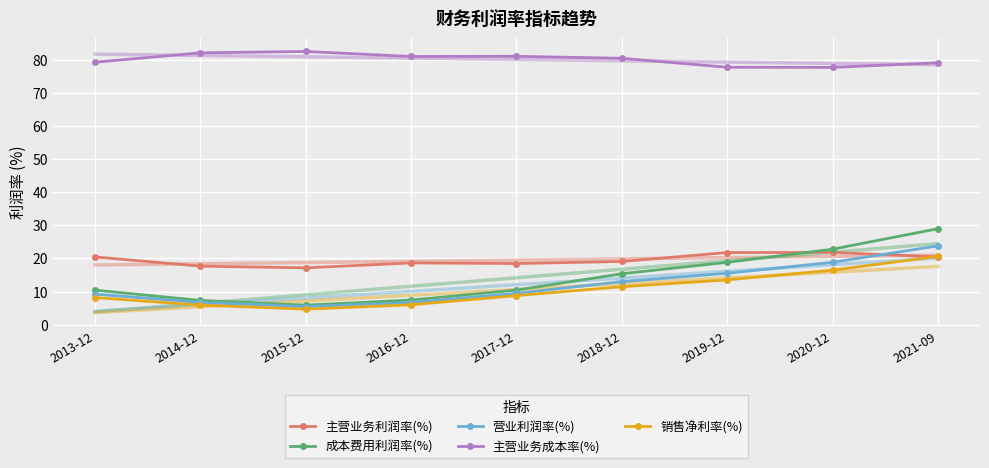

What is the difference between the second highest and second lowest values in the 主营业务利润率(%) series?

4.1